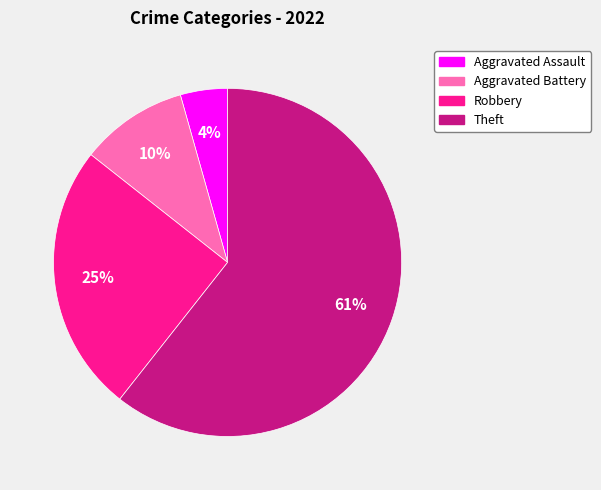

How many slices are in this pie chart?

4